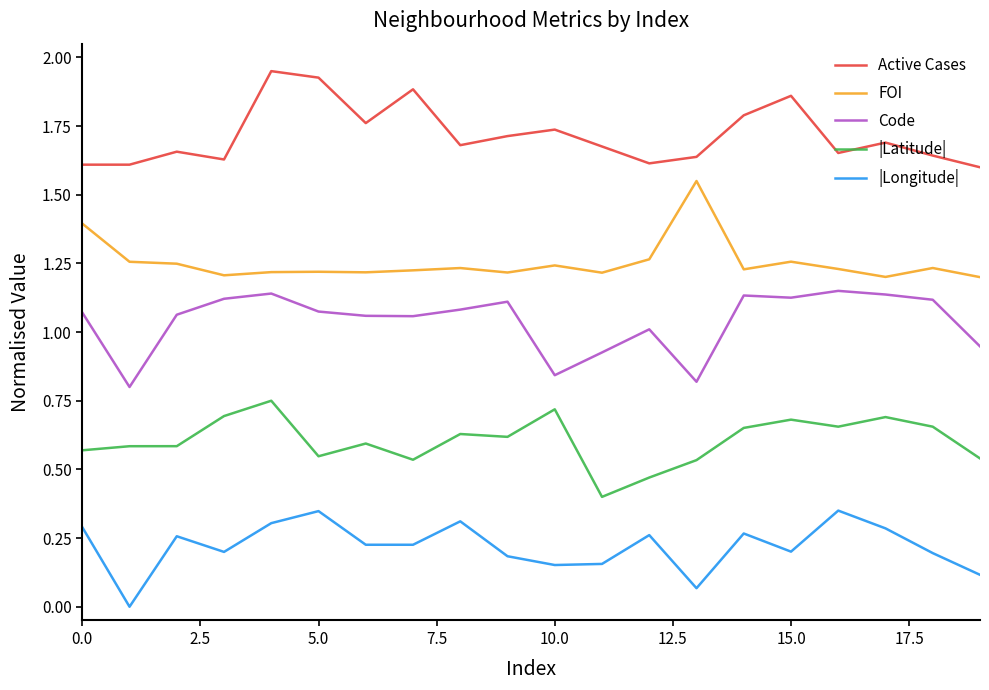

Rank the series by their maximum value, from highest to lowest.

Active Cases, FOI, Code, |Latitude|, |Longitude|